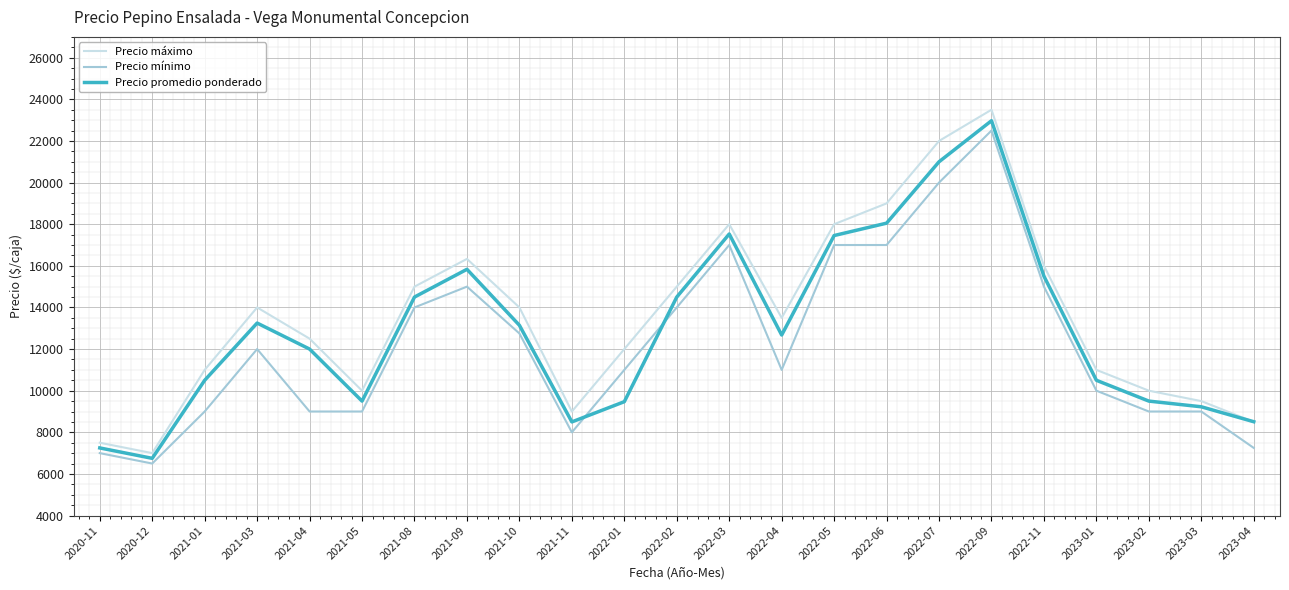

What is the total value across all series at 2020-11?

21750